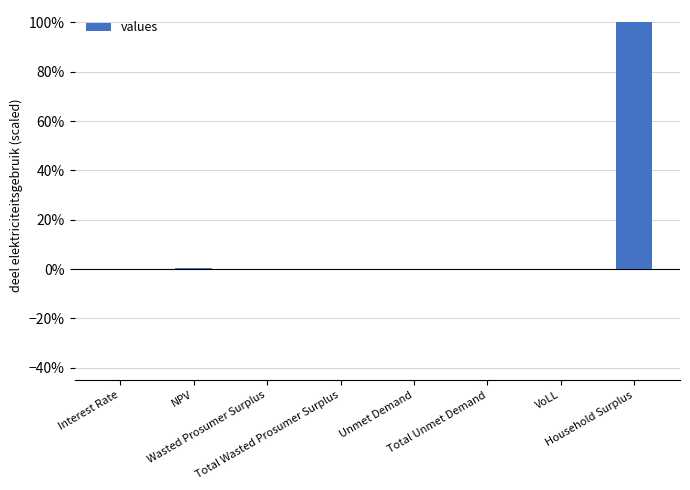

Does the chart contain stacked bars?

No